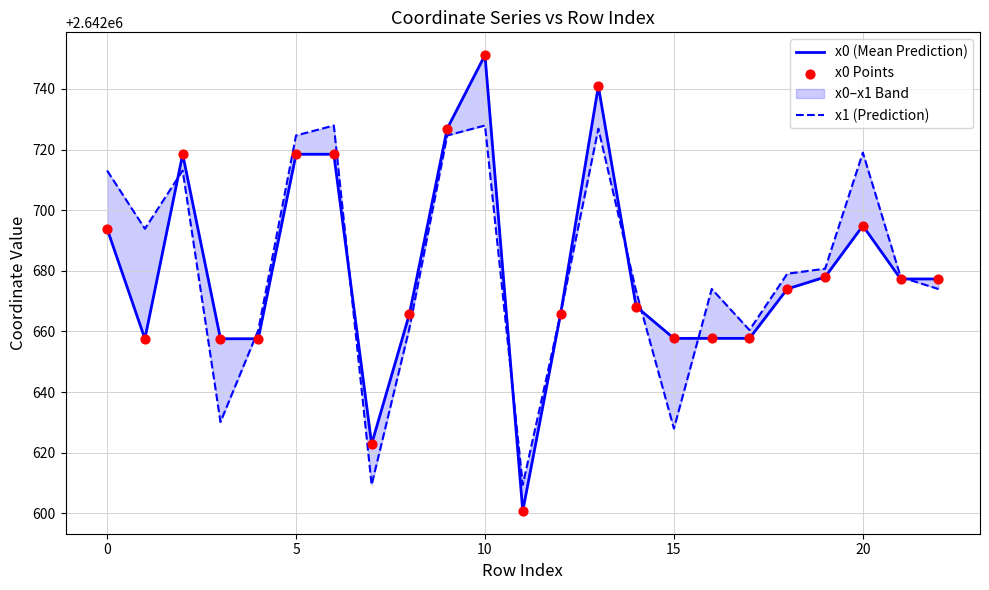

Is the value of x1 (Prediction) at −5 greater than the value of x0 (Mean Prediction) at 12?

Yes